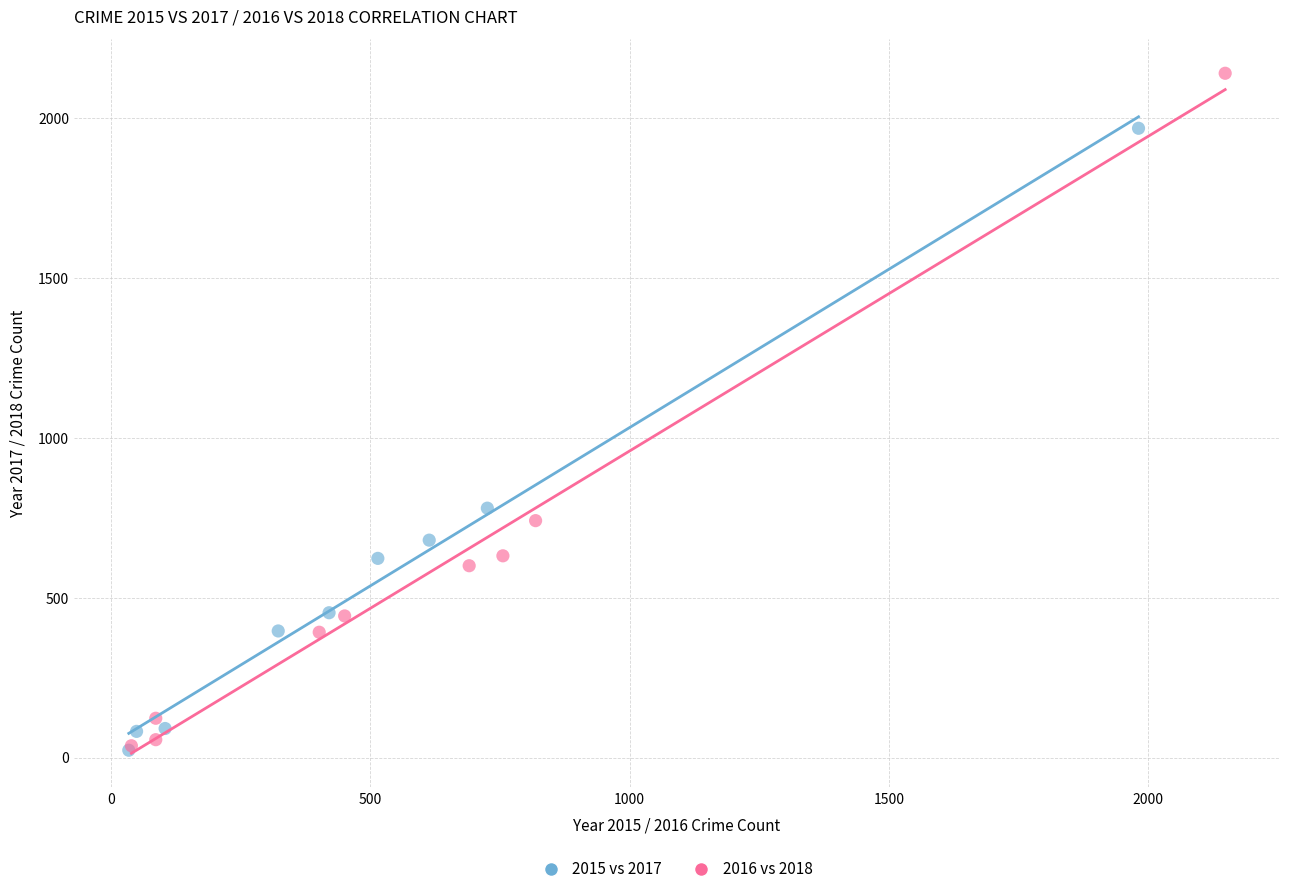

Which series reaches the maximum Y coordinate?

2016 vs 2018